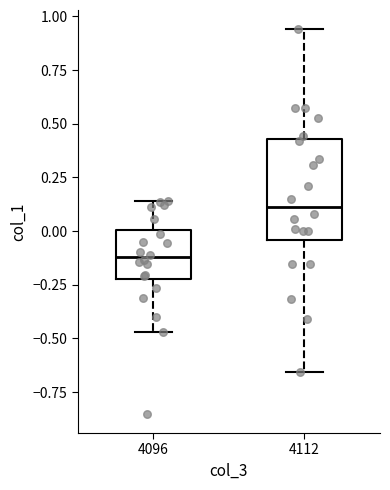

Comparing the boxes themselves (not the whiskers), which one is the tallest?

4112